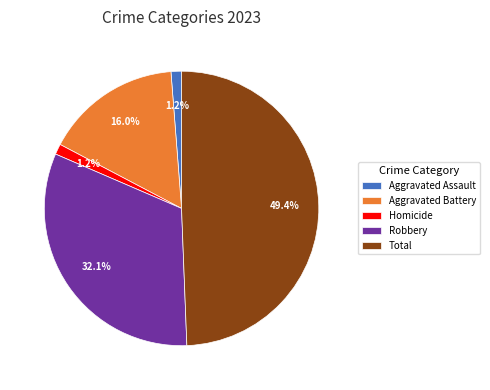

What is the total percentage of Aggravated Battery and Robbery?

48.1%